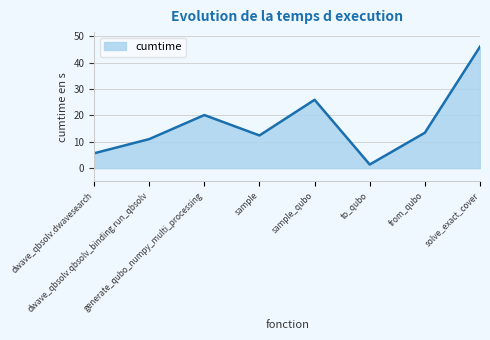

What is the ratio of the value at from_qubo to the value at dwave_qbsolv.dwavesearch?

2.4